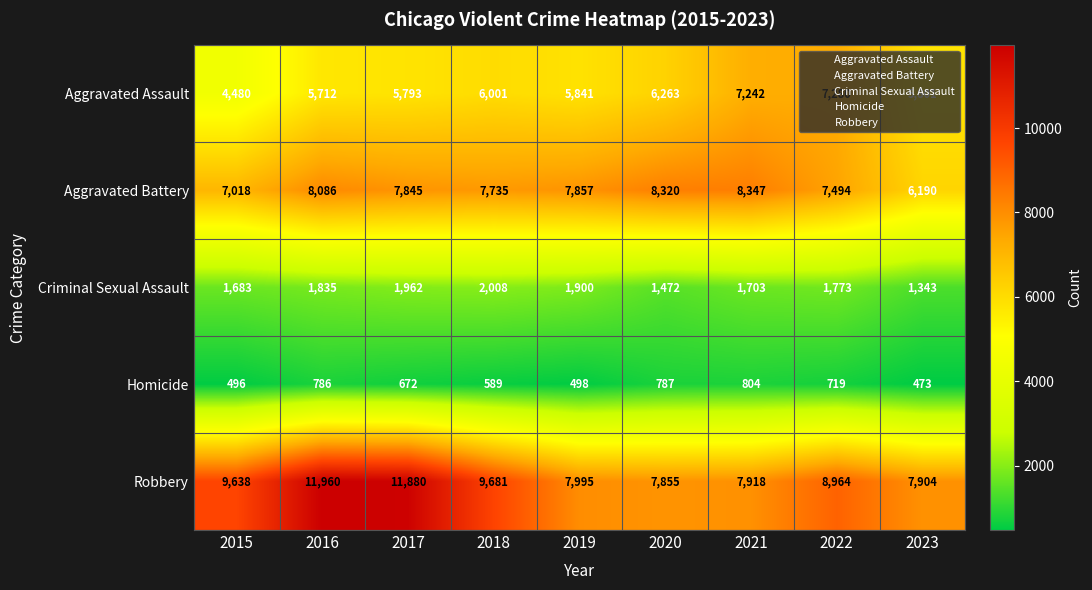

Rank the series at 2015 from lowest to highest value.

Homicide, Criminal Sexual Assault, Aggravated Assault, Aggravated Battery, Robbery